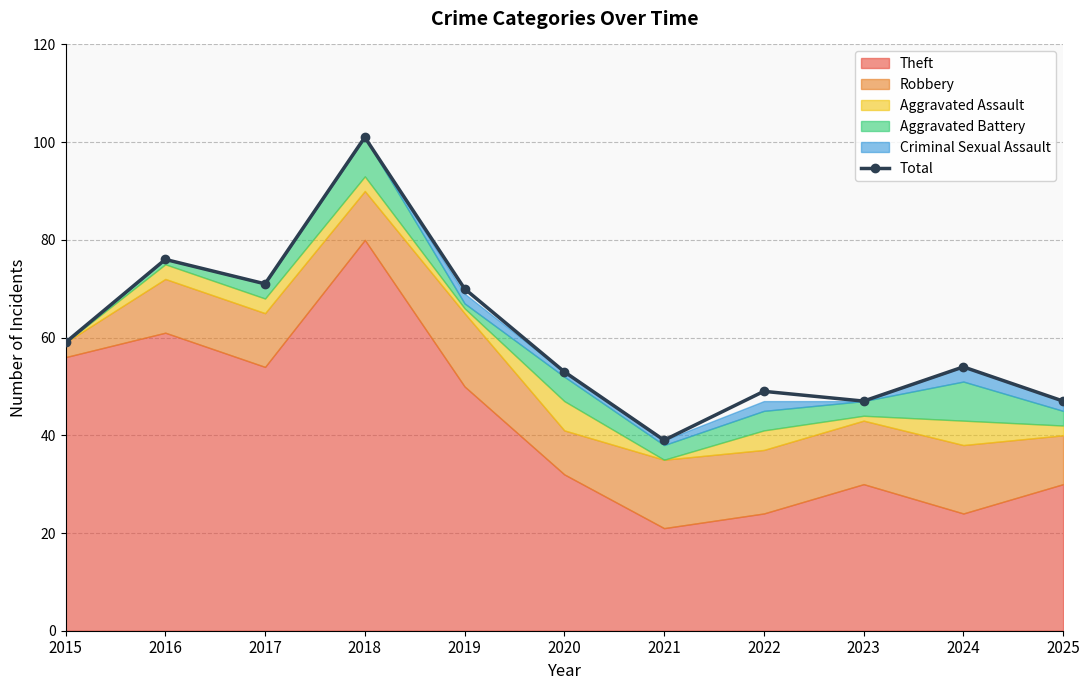

Which category has the highest value across all series?

2018